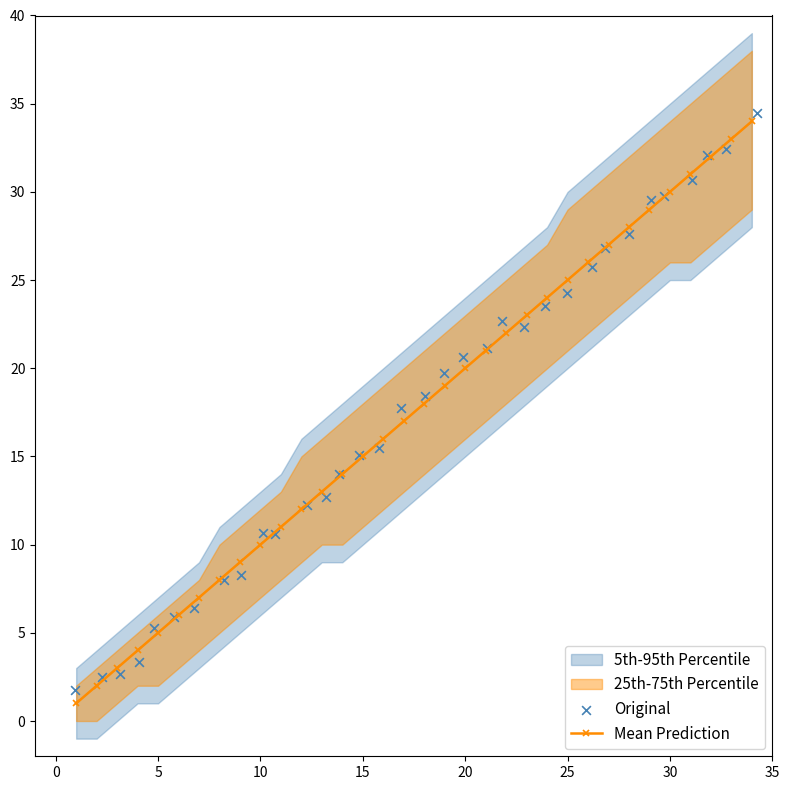

True or false: Mean Prediction has more than 2 interior local peaks.

False